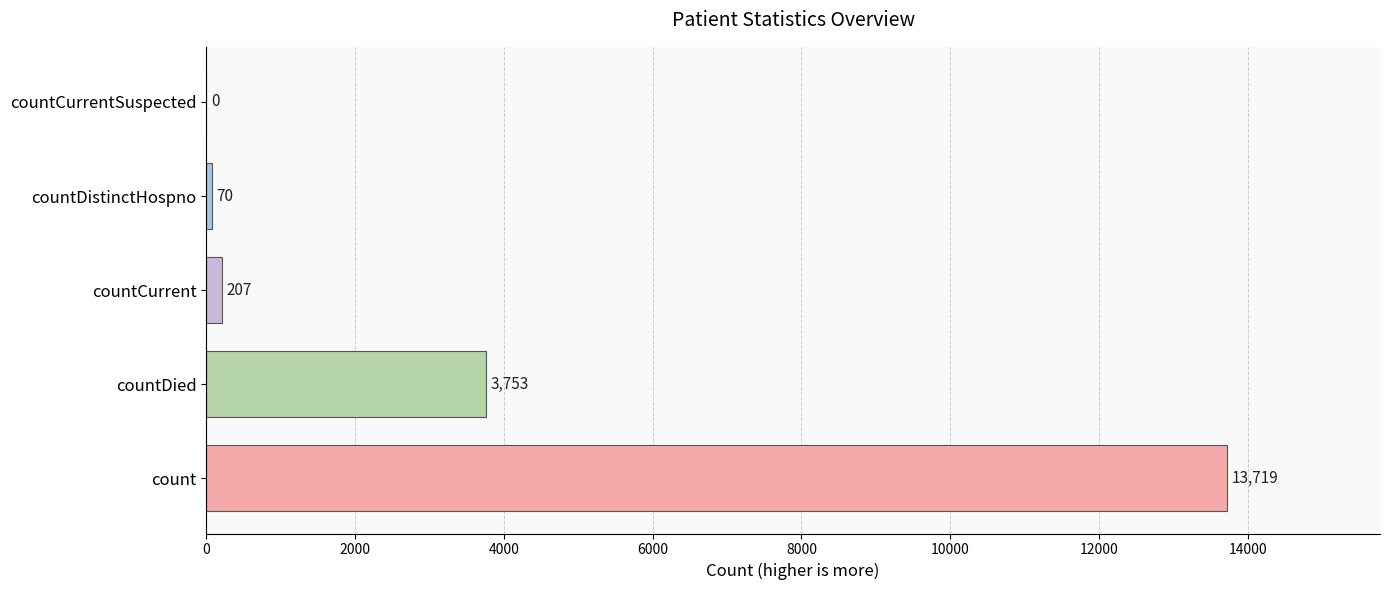

What is the sum of the values at countDied and countCurrent?

3960